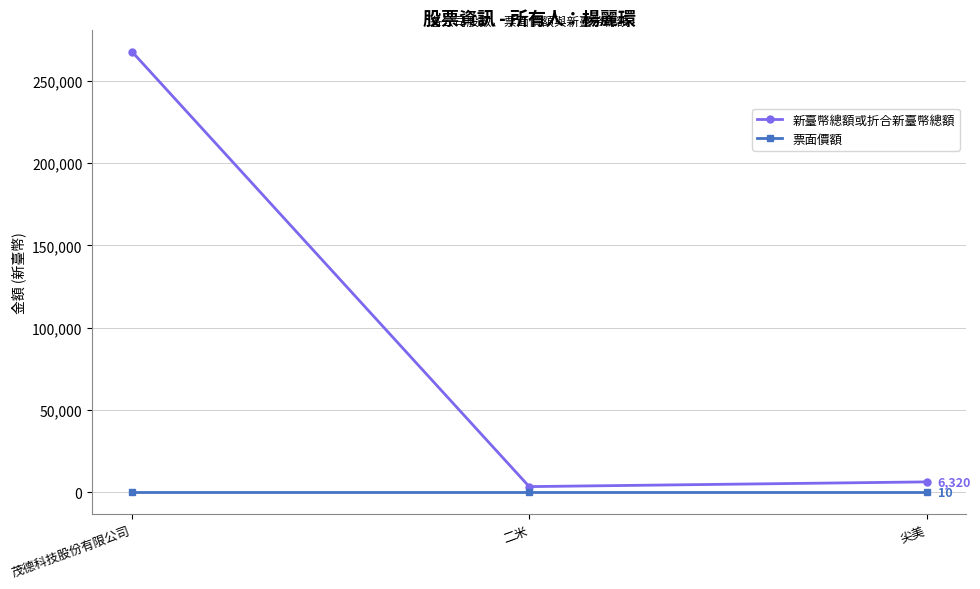

Which category has the highest value in the 新臺幣總額或折合新臺幣總額 series?

茂德科技股份有限公司